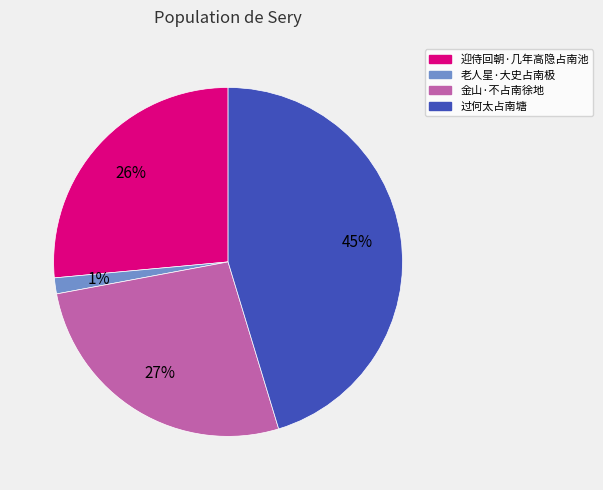

Is it true that 金山·不占南徐地 is 37% of the pie?

False